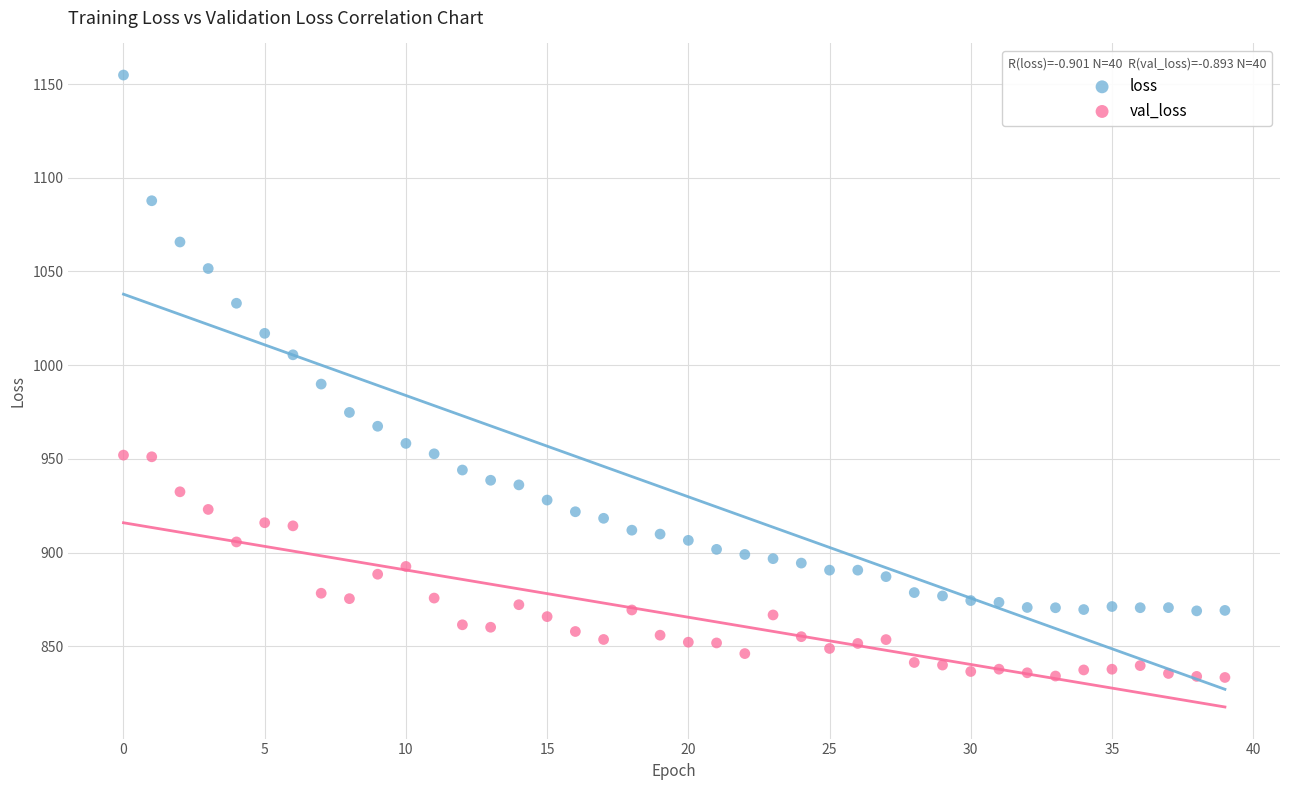

Across all data points, what is the range of Y values (max minus min)?

321.4